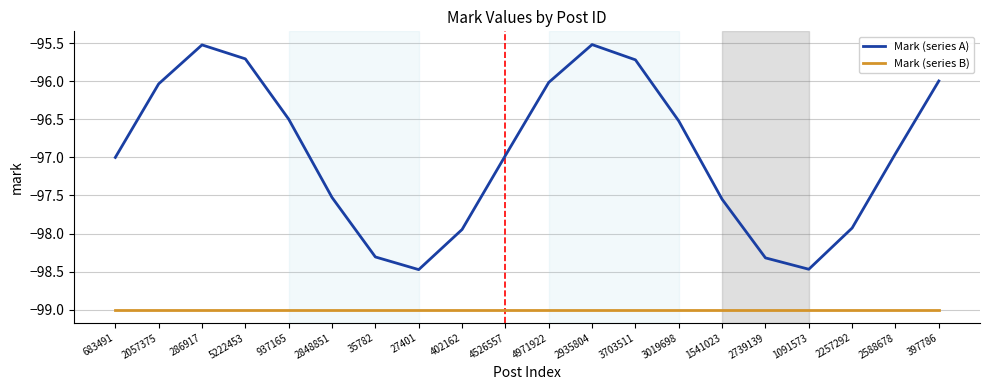

Is this an area chart (filled region under the line)?

No